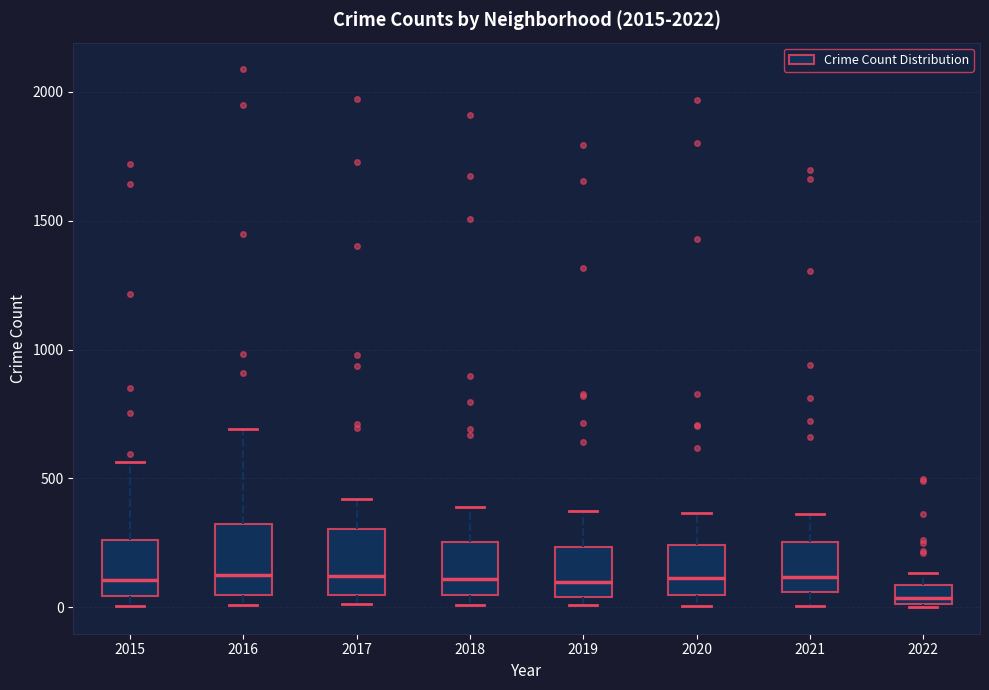

Where does the median line of the box at x = 2017 sit on the y-axis? The values are not printed on the chart, so give them approximately, as read against the axis.

100